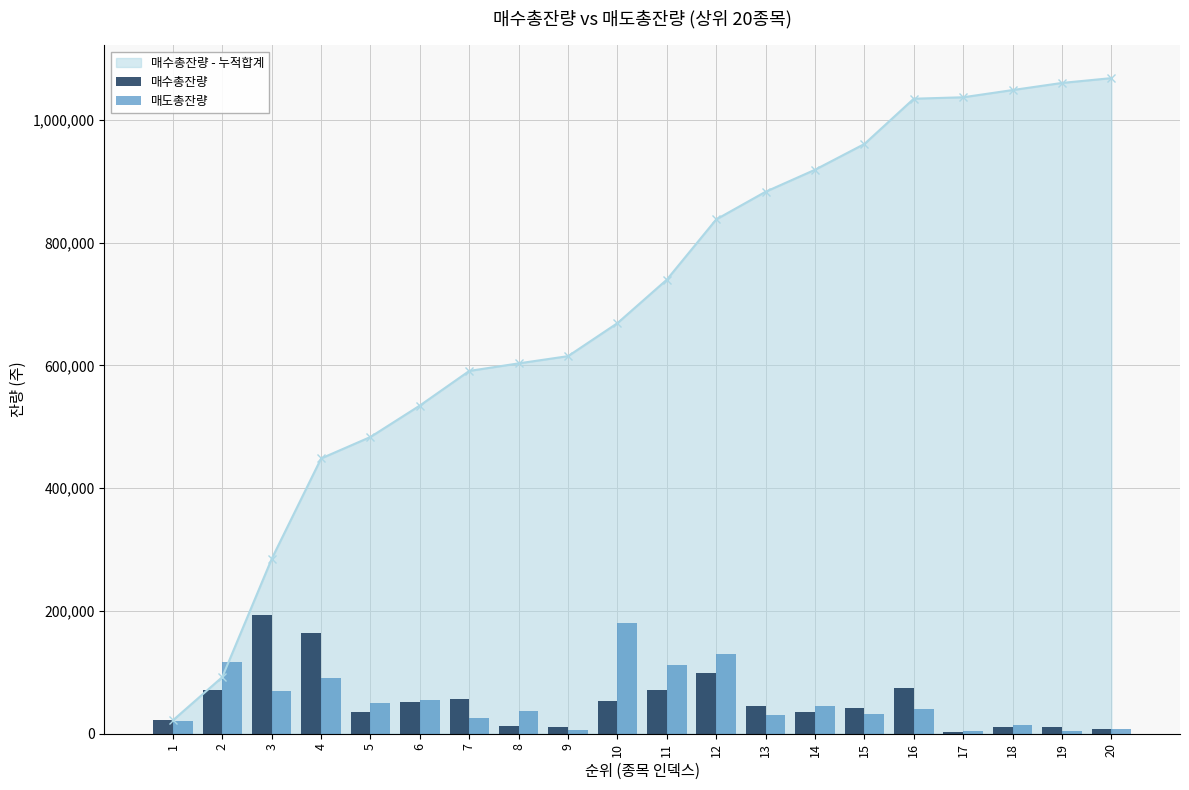

At which label does 매도총잔량 reach its minimum?

17